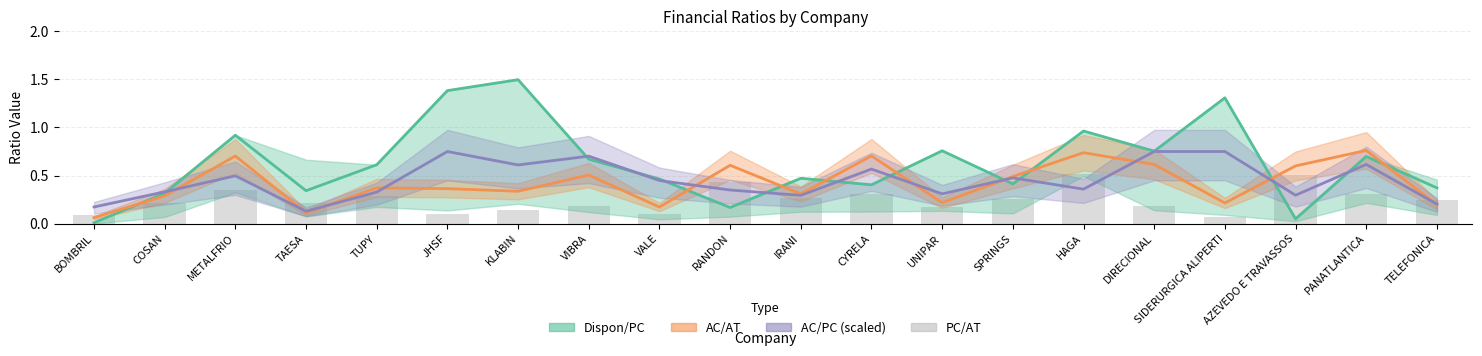

Between JHSF and DIRECIONAL, which series saw the biggest shift?

Dispon/PC